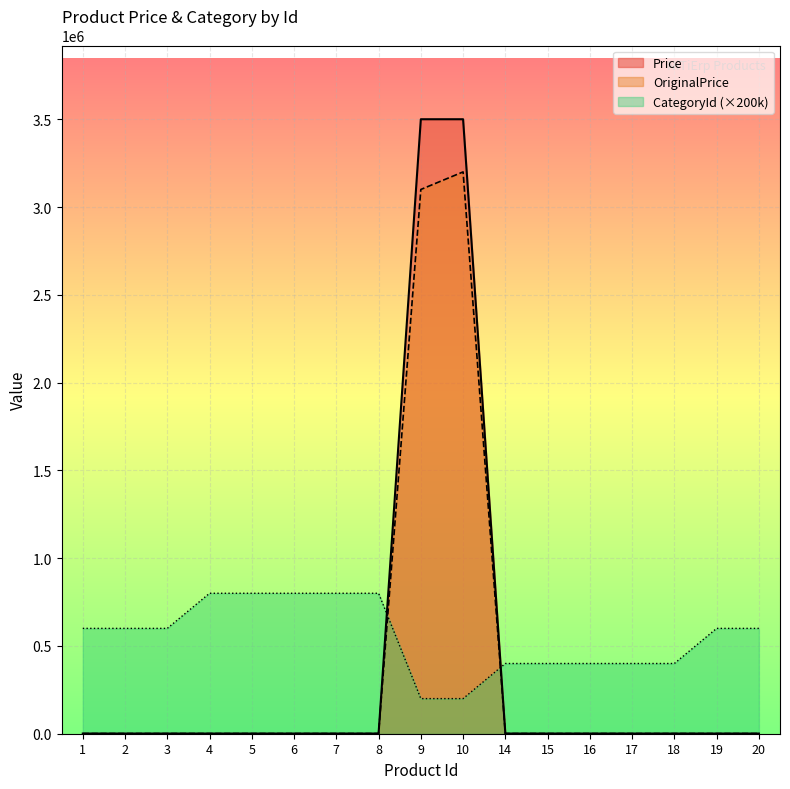

Reading left to right, what are all the values shown in this chart?

Price: 1000	1000	1000	1000	1000	1000	1000	1000	3500000	3500000	1000	1000	1000	1000	1000	1000	1000
OriginalPrice: 1000	1000	1000	1000	1000	1000	1000	1000	3100000	3200000	1000	1000	1000	1000	1000	1000	1000
CategoryId: 600000	600000	600000	800000	800000	800000	800000	800000	200000	200000	400000	400000	400000	400000	400000	600000	600000